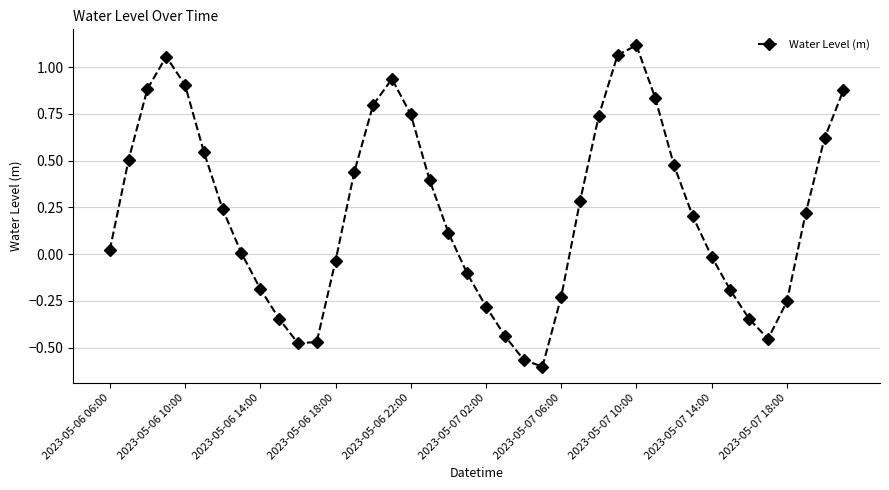

What is the difference between the second highest and second lowest values?

1.6